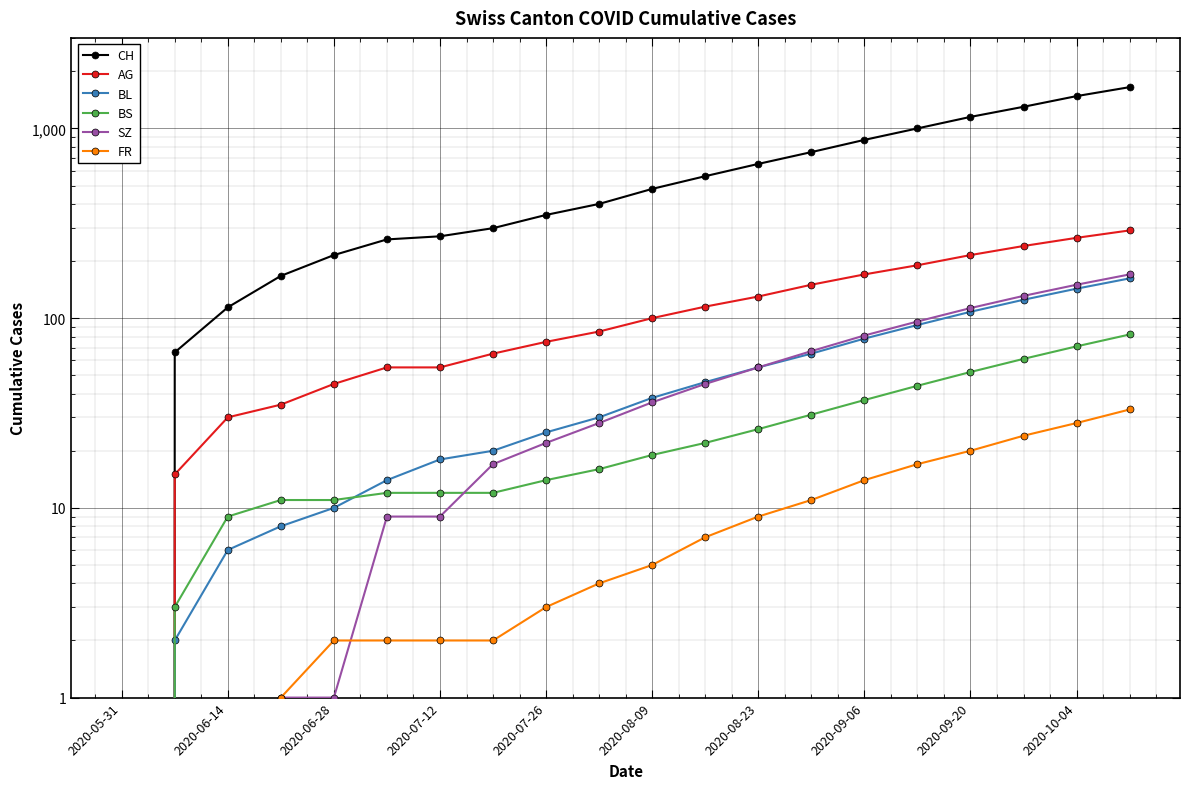

How many lines are shown in the chart?

6